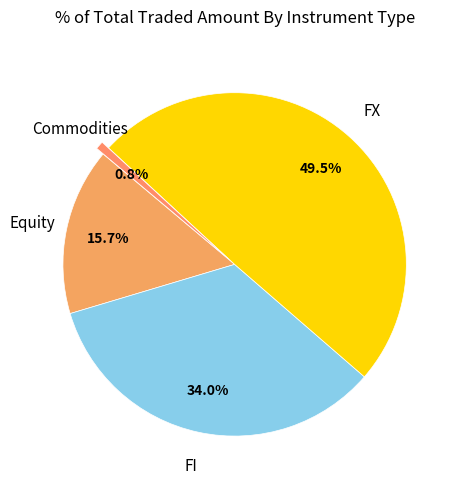

How many slices are in this pie chart?

4